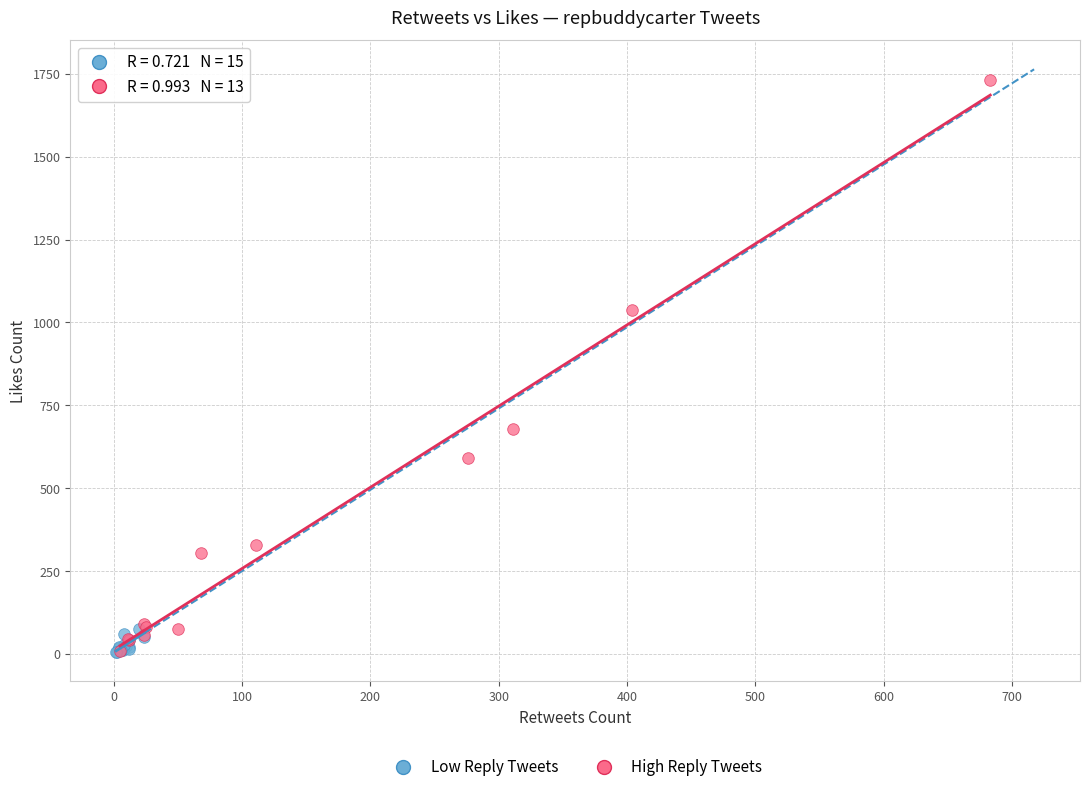

What are all the series names shown in the legend?

Low Reply Tweets, High Reply Tweets